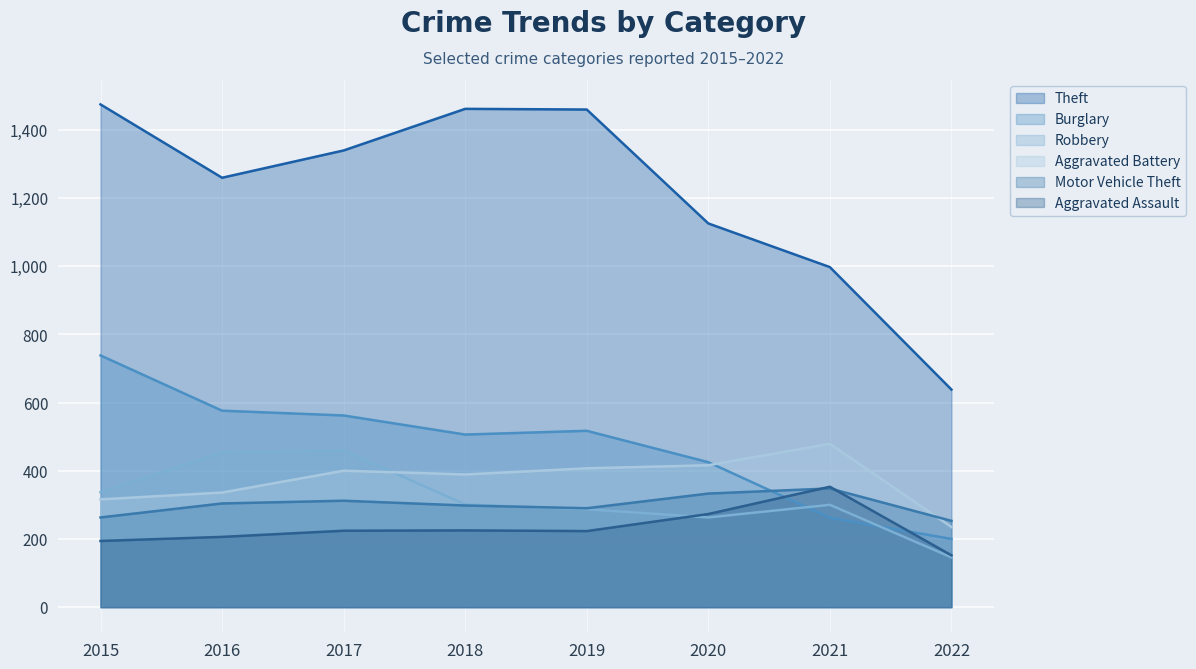

What is the maximum value for Robbery?

460